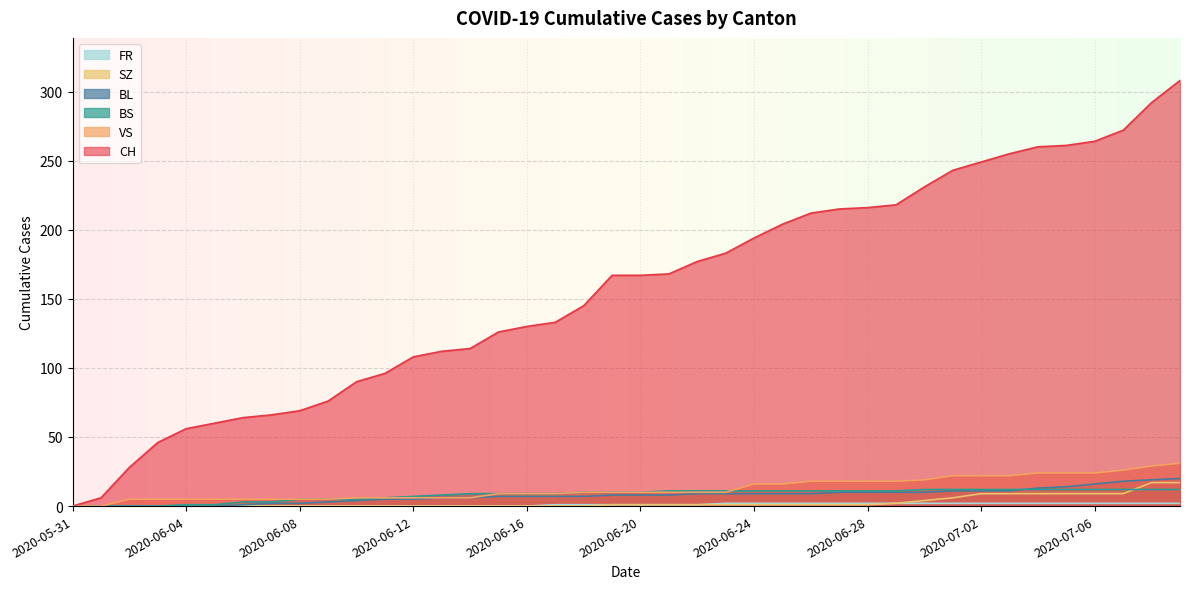

What is the difference between the maximum and minimum values in the BL series?

20